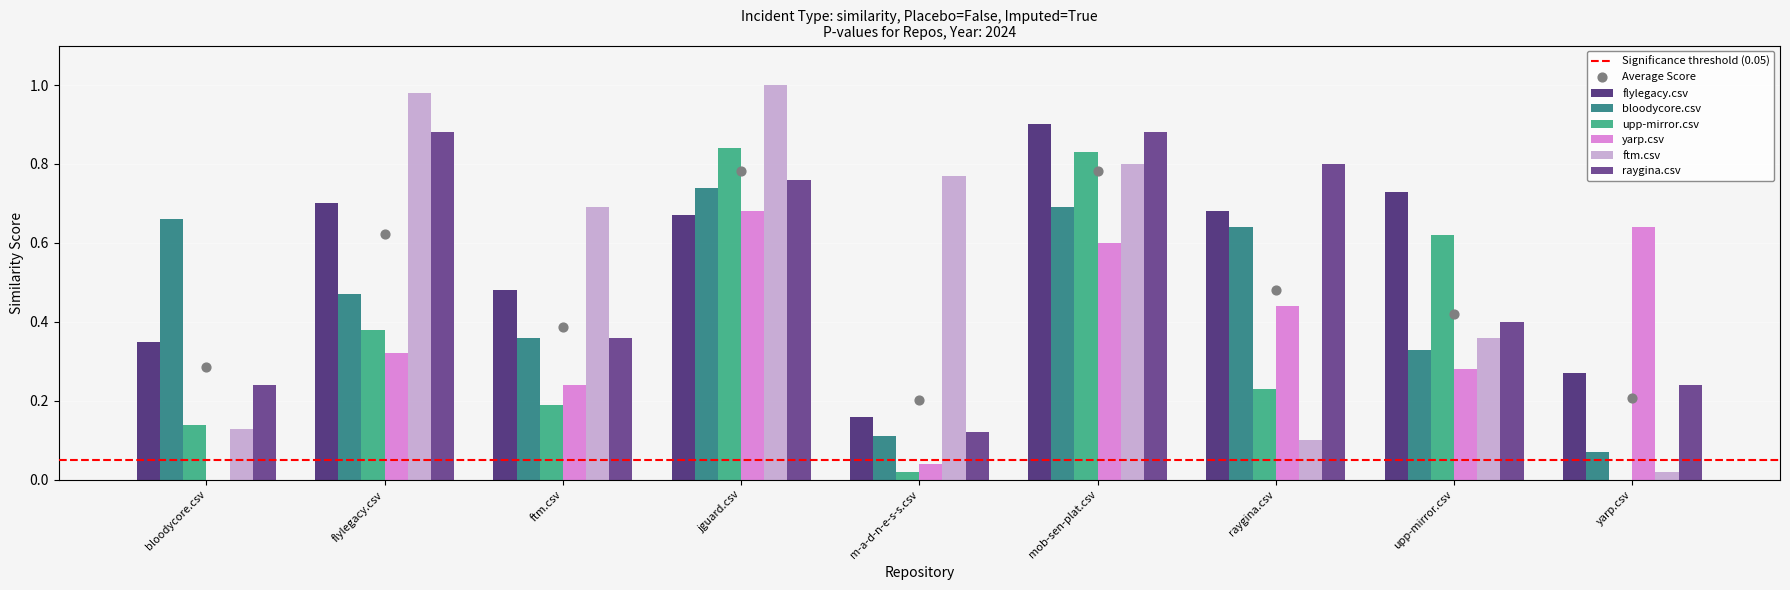

What is the total value across all series at raygina.csv?

2.9